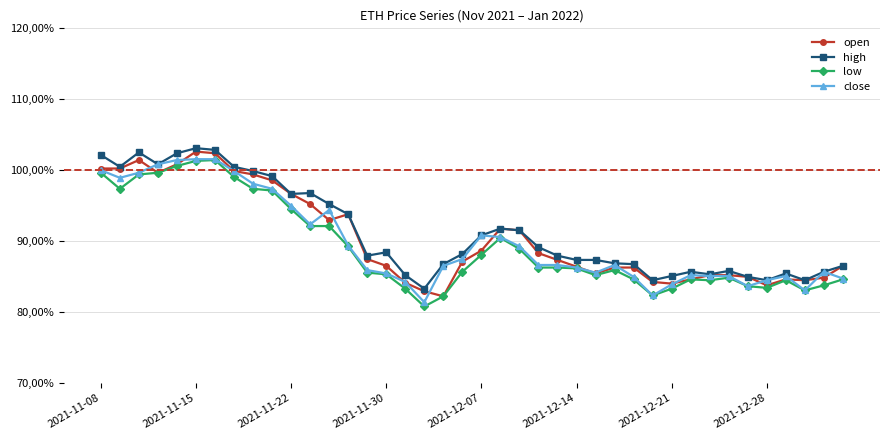

How many interior local valleys does the high series have?

9